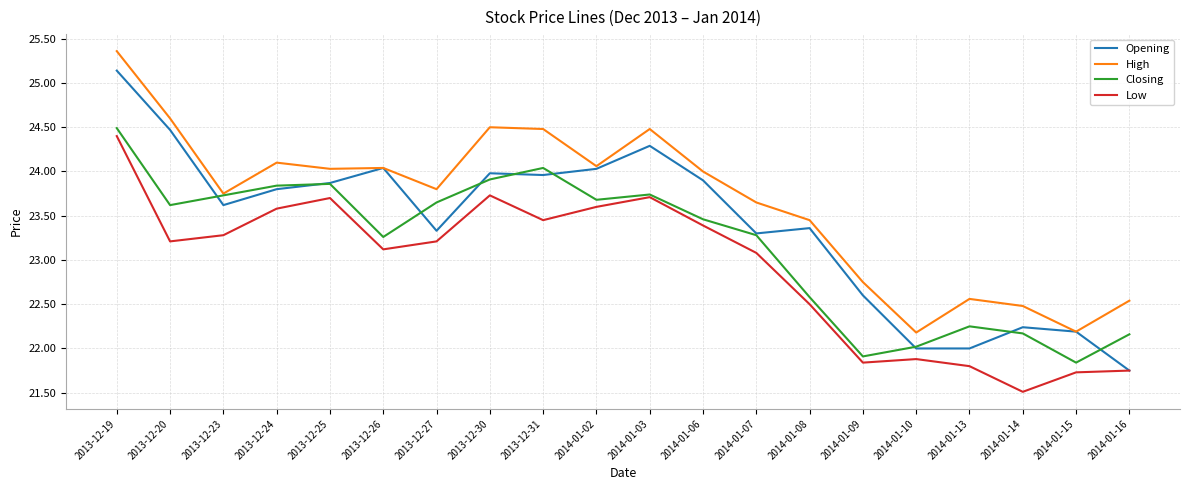

What is the greatest value displayed?

25.4